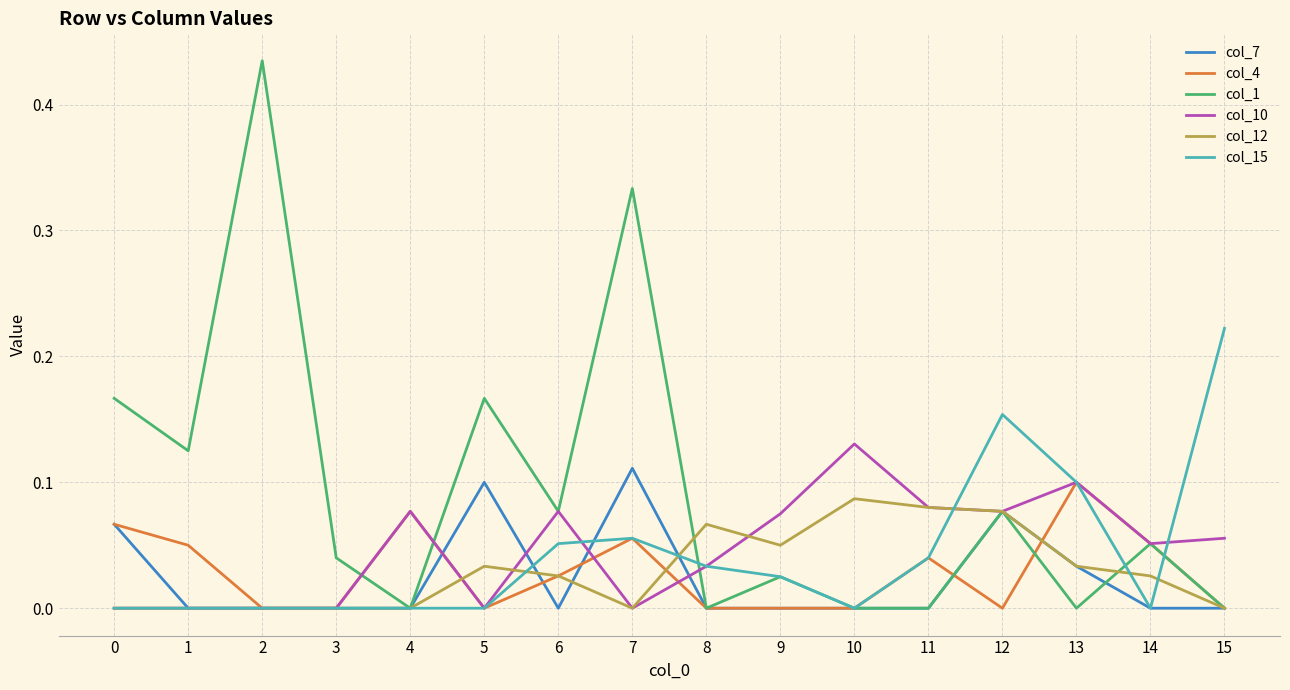

Is the value of col_7 at 12 greater than the value of col_1 at 1?

No